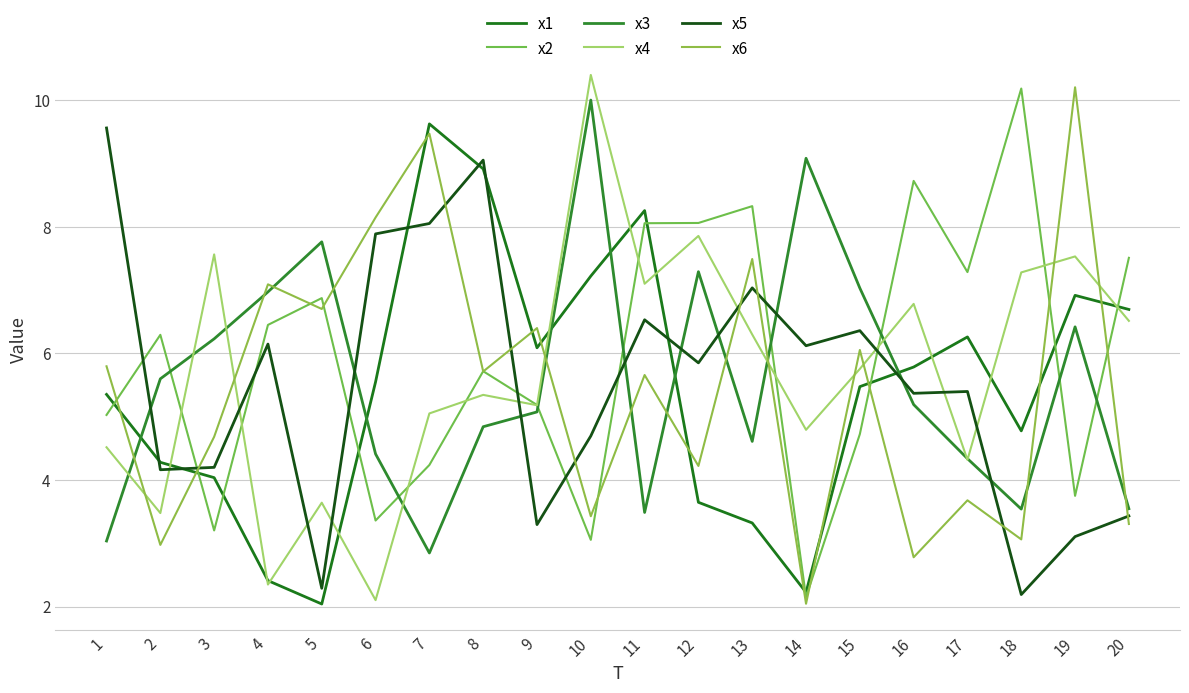

True or false: x3 has a value of 7.3 at 12.

True